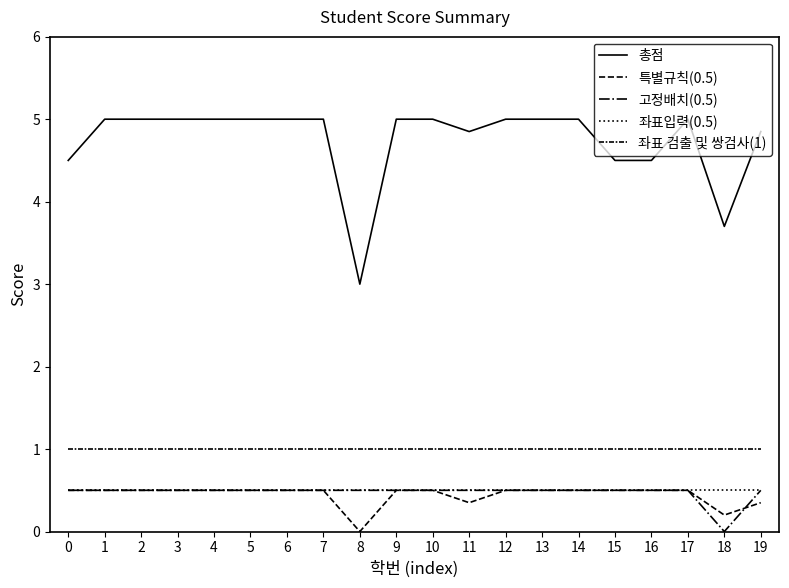

Rank the series by their maximum value, from highest to lowest.

총점, 좌표 검출 및 쌍검사(1), 특별규칙(0.5), 고정배치(0.5), 좌표입력(0.5)